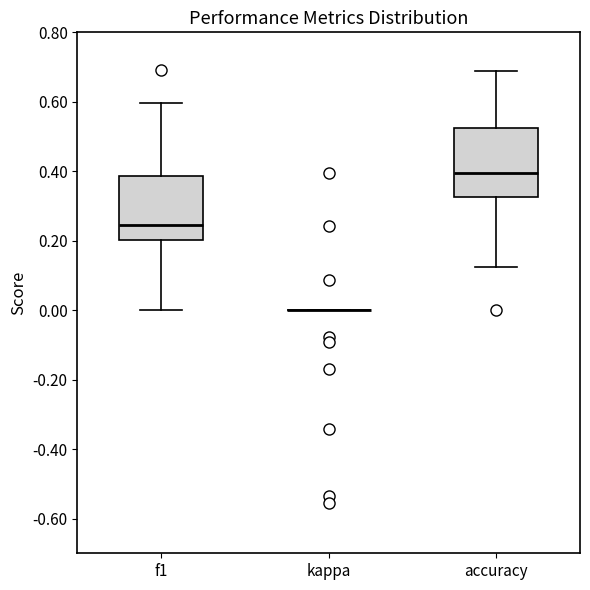

Reading left to right, read every box against the y-axis: the position of its median line, the range the box covers, and the ends of its whiskers. The values are not printed on the chart, so give them approximately, as read against the axis.

f1: median 0.24, box 0.20 to 0.38, whiskers 0.00 to 0.60
kappa: box collapsed to a line at 0.00, whiskers 0.00 to 0.00
accuracy: median 0.40, box 0.32 to 0.52, whiskers 0.12 to 0.68